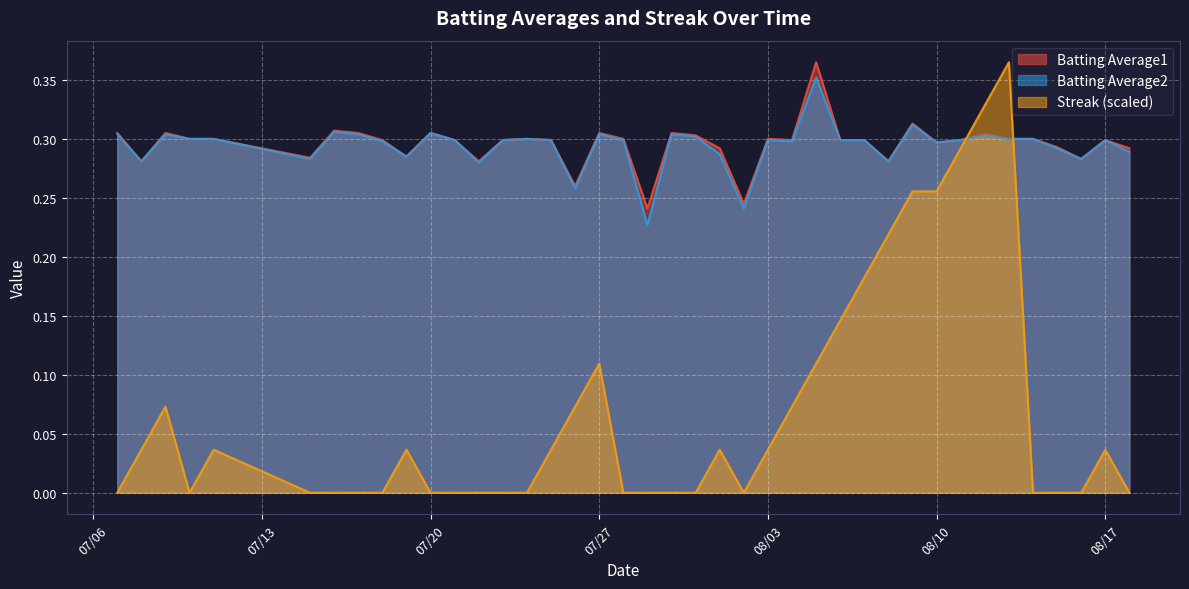

After their last crossing, which series has the higher values: Streak (scaled) or Batting Average1?

Batting Average1